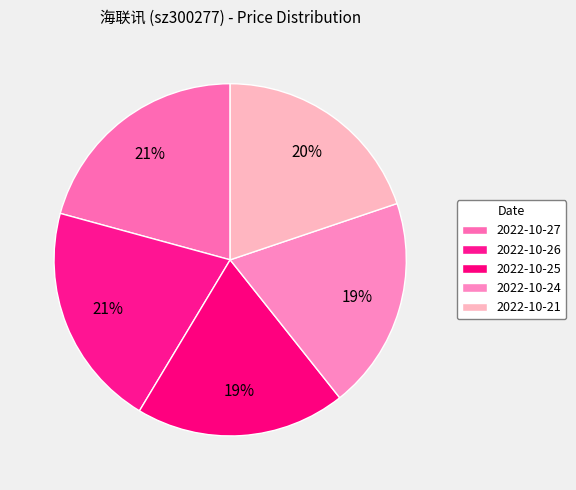

To the nearest percent, what is the difference between the 2022-10-25 and 2022-10-21 slice percentages?

1%